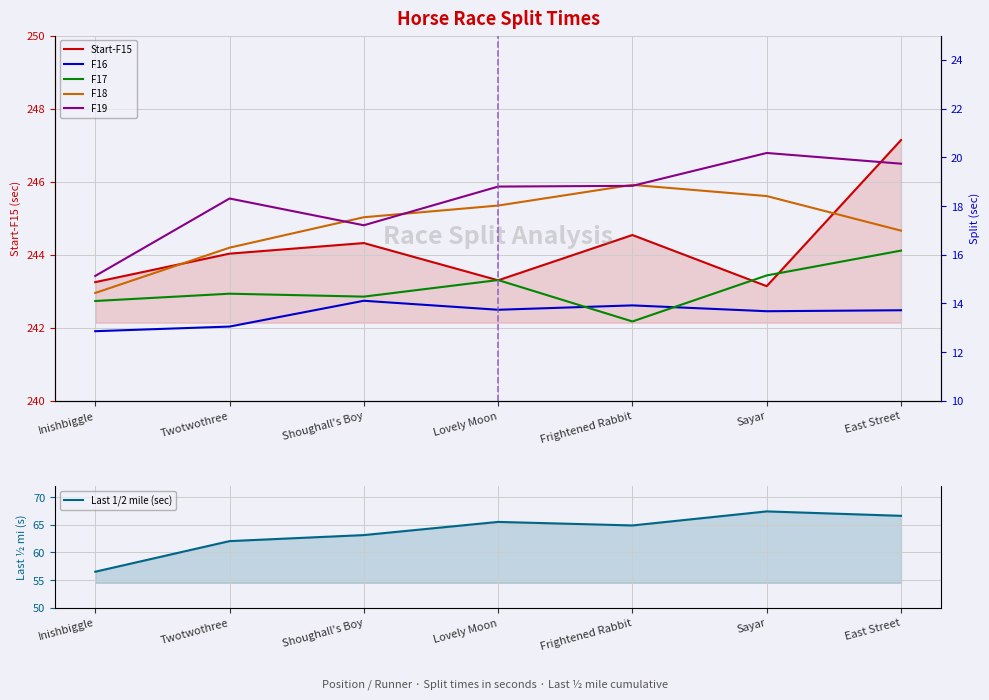

What is the average value of the F16 series?

13.6